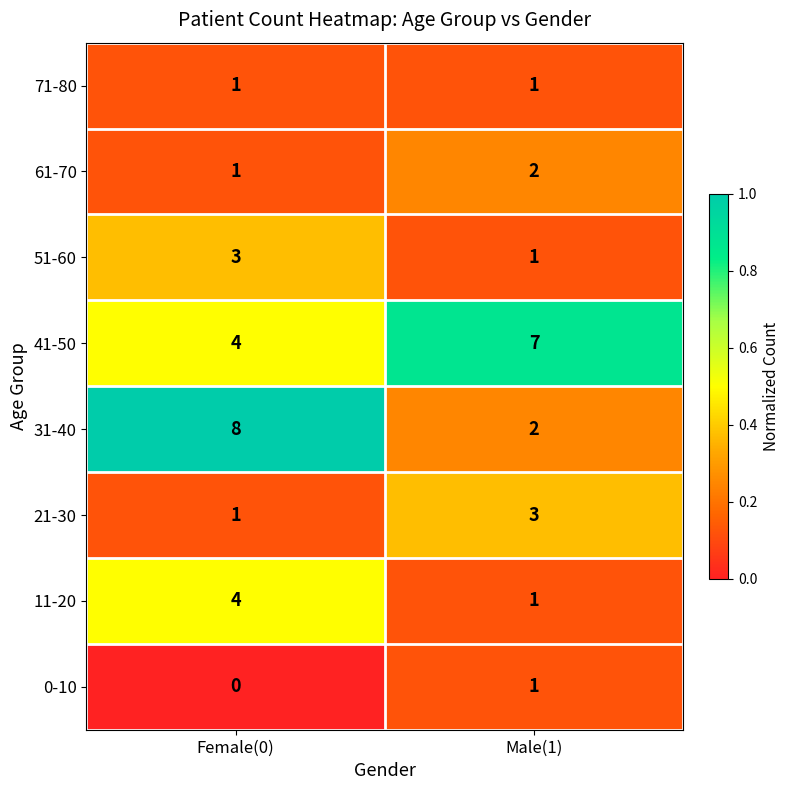

Is it true that 51-60 equals 1 at Male(1)?

True